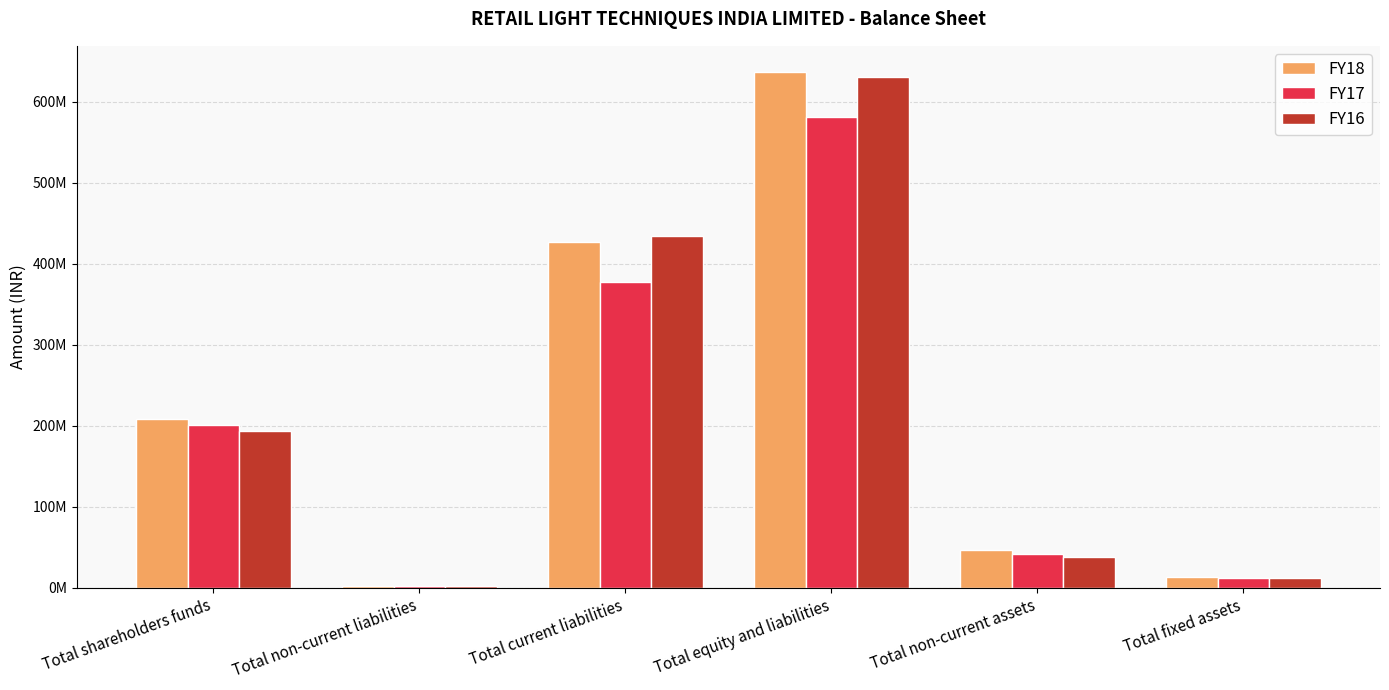

At how many categories does at least one series exceed 286648991?

2